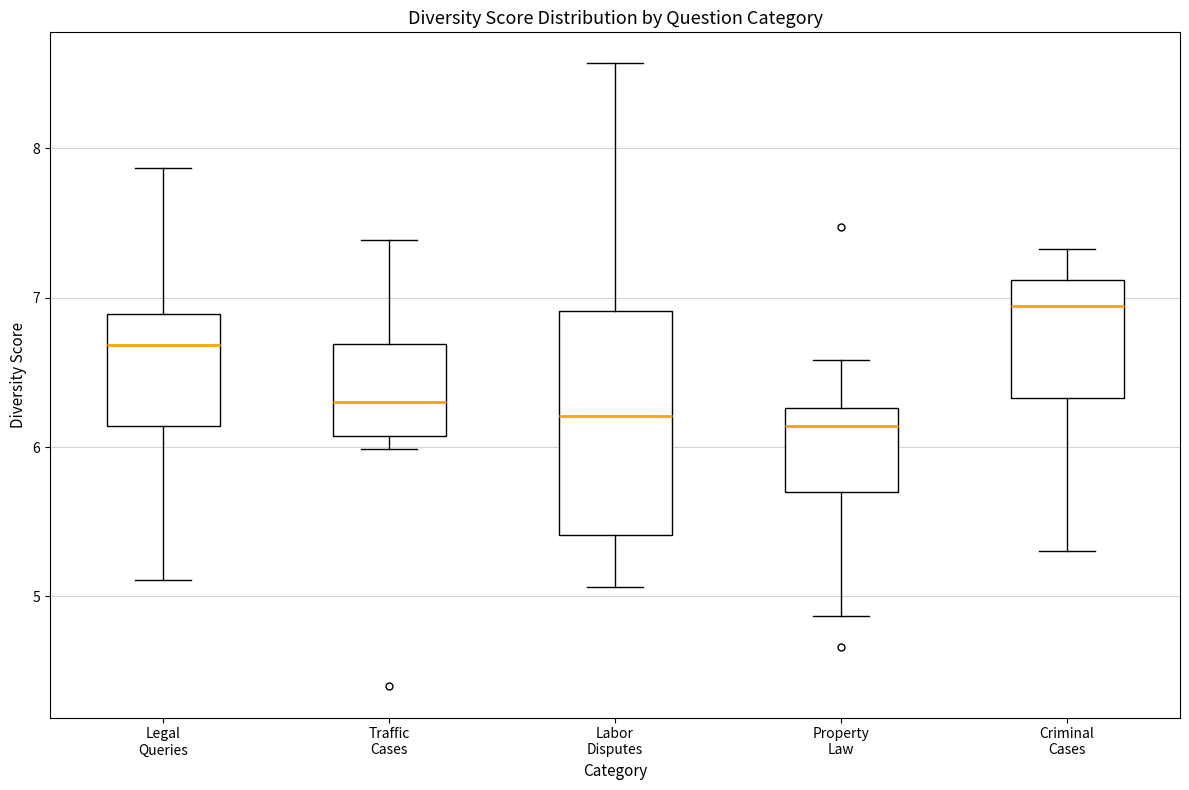

Reading left to right, read every box against the y-axis: the position of its median line, the range the box covers, and the ends of its whiskers. The values are not printed on the chart, so give them approximately, as read against the axis.

Legal Queries: median 6.7, box 6.1 to 6.9, whiskers 5.1 to 7.9
Traffic Cases: median 6.3, box 6.1 to 6.7, whiskers 6.0 to 7.4
Labor Disputes: median 6.2, box 5.4 to 6.9, whiskers 5.1 to 8.6
Property Law: median 6.1, box 5.7 to 6.3, whiskers 4.9 to 6.6
Criminal Cases: median 6.9, box 6.3 to 7.1, whiskers 5.3 to 7.3